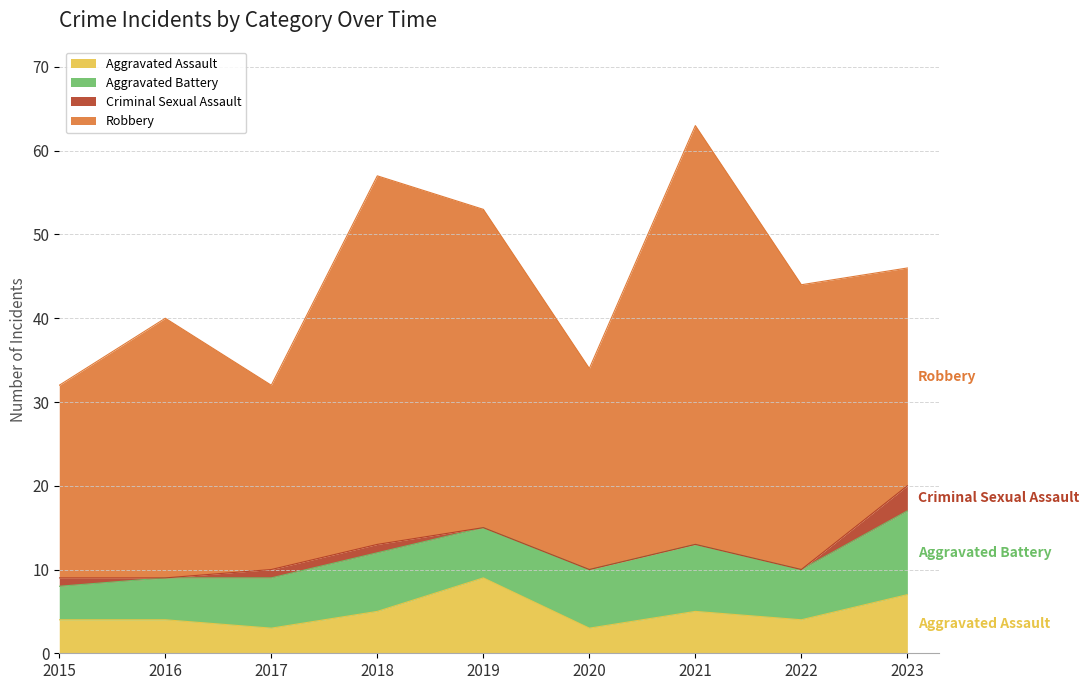

True or false: Aggravated Battery and Robbery intersect in this chart.

False